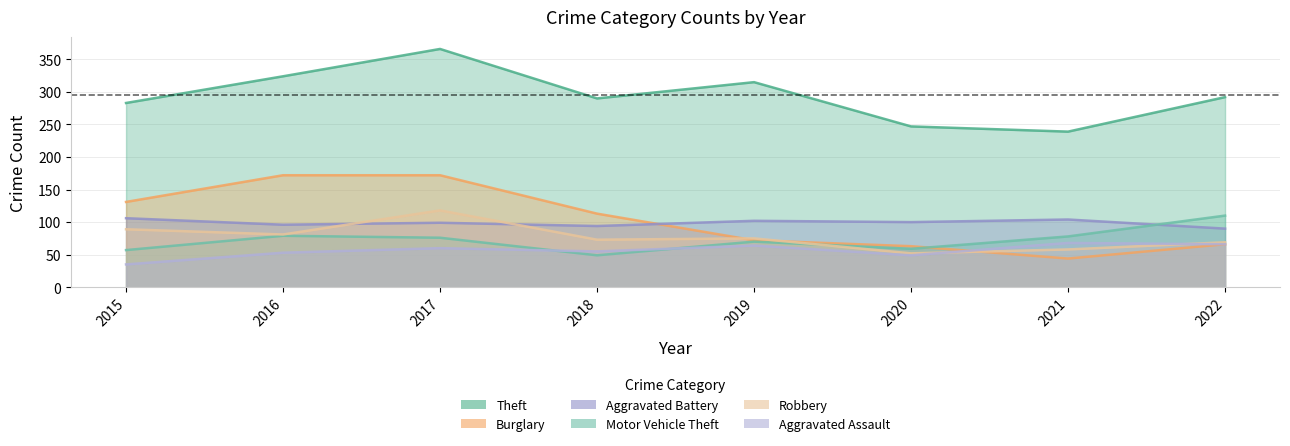

Reading left to right, extract all data points from this chart.

Theft: 2015=283	2016=324	2017=366	2018=290	2019=315	2020=247	2021=239	2022=292
Burglary: 2015=131	2016=172	2017=172	2018=113	2019=72	2020=63	2021=44	2022=66
Aggravated Battery: 2015=106	2016=96	2017=99	2018=94	2019=102	2020=100	2021=104	2022=90
Motor Vehicle Theft: 2015=57	2016=79	2017=76	2018=49	2019=70	2020=59	2021=78	2022=110
Robbery: 2015=89	2016=81	2017=118	2018=73	2019=75	2020=52	2021=58	2022=69
Aggravated Assault: 2015=35	2016=53	2017=60	2018=55	2019=64	2020=49	2021=68	2022=66